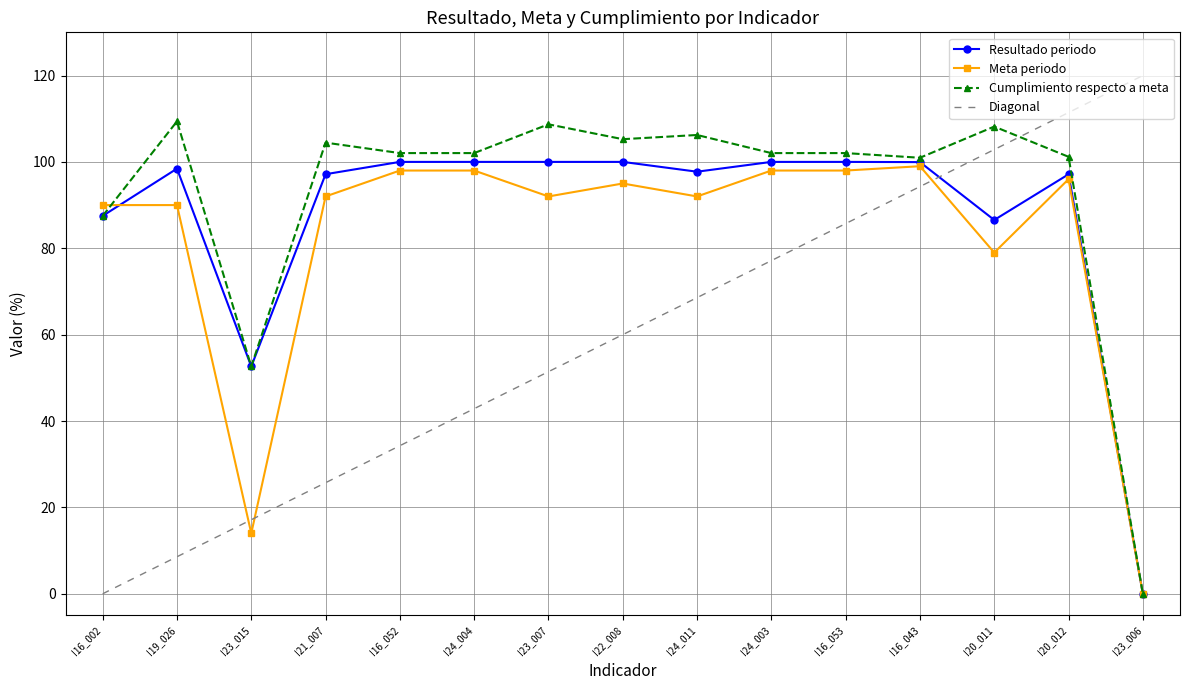

Reading right to left, extract all data points from this chart.

Resultado periodo: I23_006=0.0	I20_012=97.1	I20_011=86.5	I16_043=100.0	I16_053=100.0	I24_003=100.0	I24_011=97.7	I22_008=100.0	I23_007=100.0	I24_004=100.0	I16_052=100.0	I21_007=97.2	I23_015=52.6	I19_026=98.4	I16_002=87.5
Meta periodo: I23_006=0.0	I20_012=96.0	I20_011=79.0	I16_043=99.0	I16_053=98.0	I24_003=98.0	I24_011=92.0	I22_008=95.0	I23_007=92.0	I24_004=98.0	I16_052=98.0	I21_007=92.0	I23_015=14.0	I19_026=90.0	I16_002=90.0
Cumplimiento respecto a meta: I23_006=0.0	I20_012=101.2	I20_011=108.2	I16_043=101.0	I16_053=102.0	I24_003=102.0	I24_011=106.2	I22_008=105.3	I23_007=108.7	I24_004=102.0	I16_052=102.0	I21_007=104.5	I23_015=52.6	I19_026=109.4	I16_002=87.5